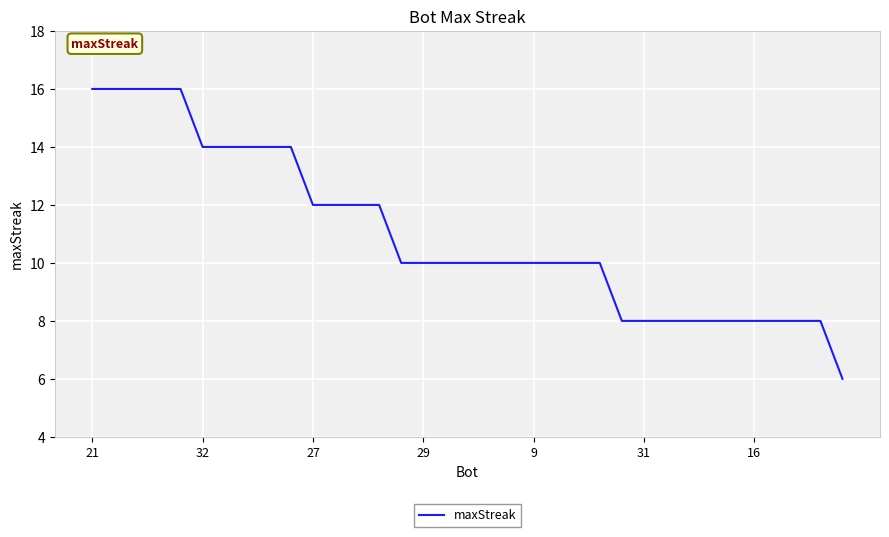

Count the number of data series in this chart.

1